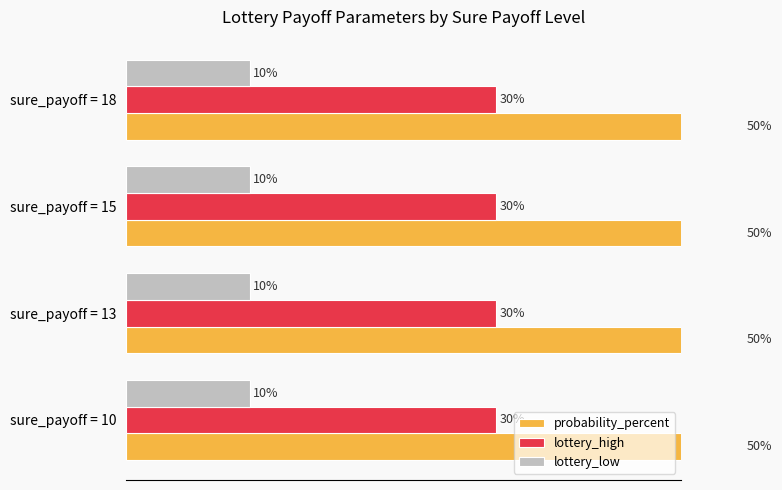

Is it true that lottery_high equals 30 at 15?

True